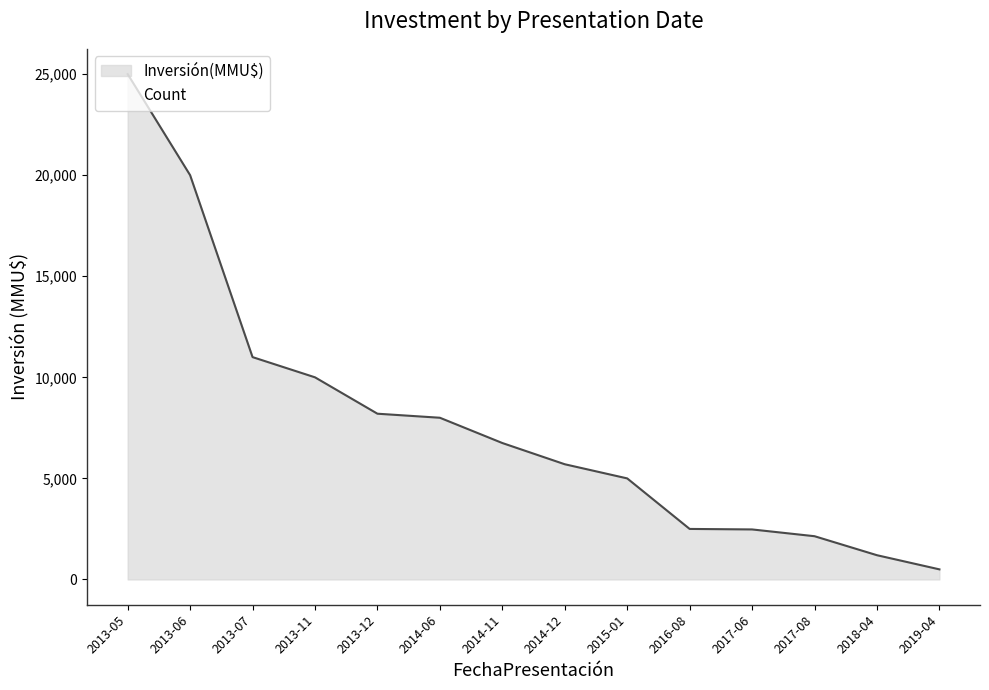

What is the greatest value displayed?

25000